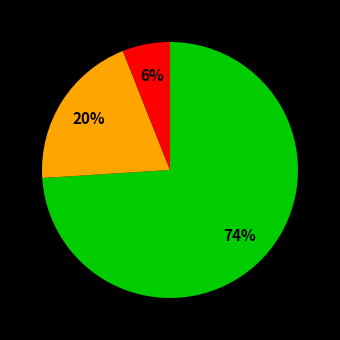

Is there any slice that represents more than half of the pie?

Yes